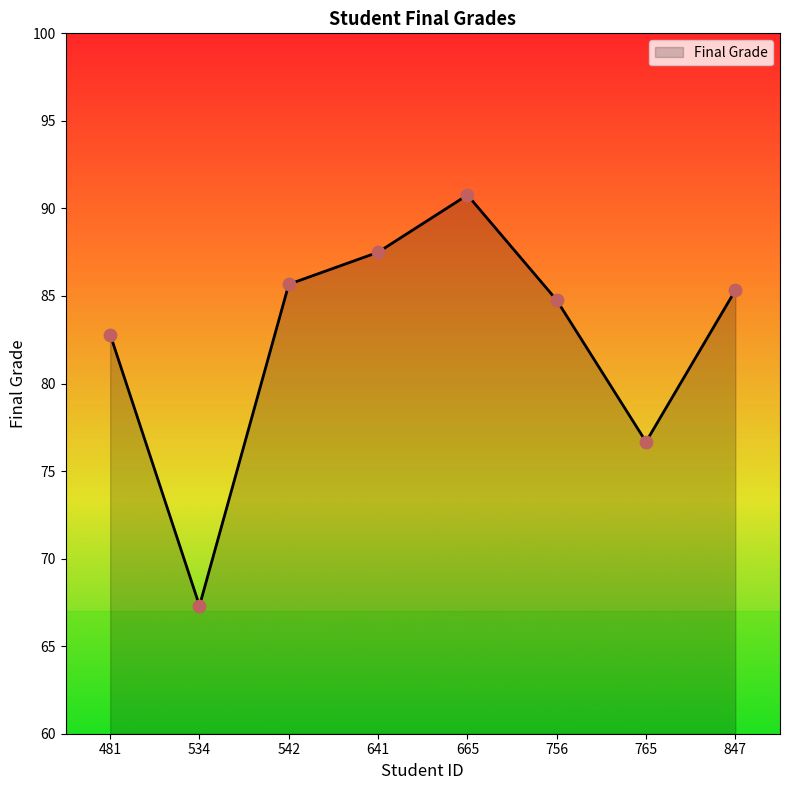

What is the change in value from 481 to 665?

+8.0